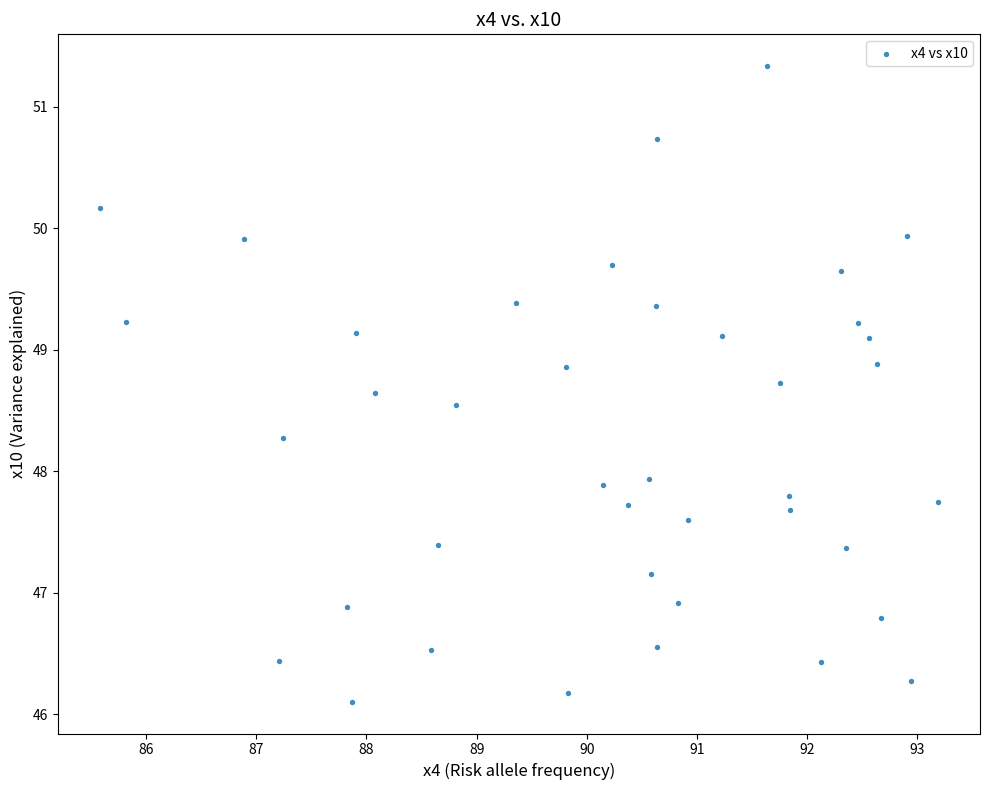

What is the range of X values (max minus min)?

7.6